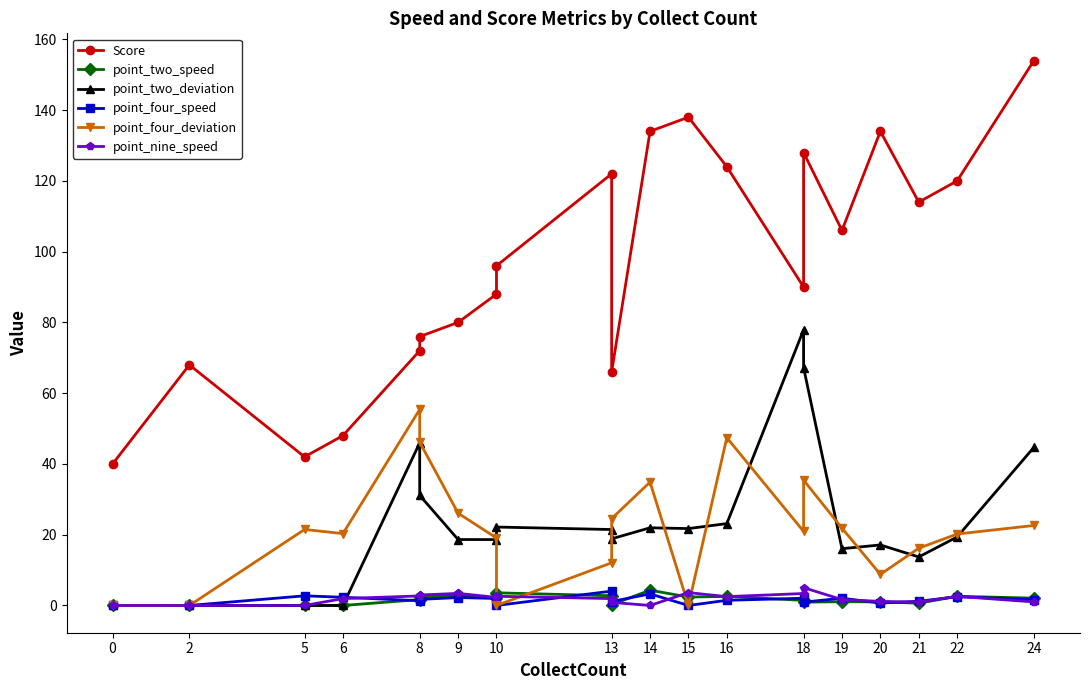

Is the value of point_four_deviation at 10 greater than the value of Score at 0?

No